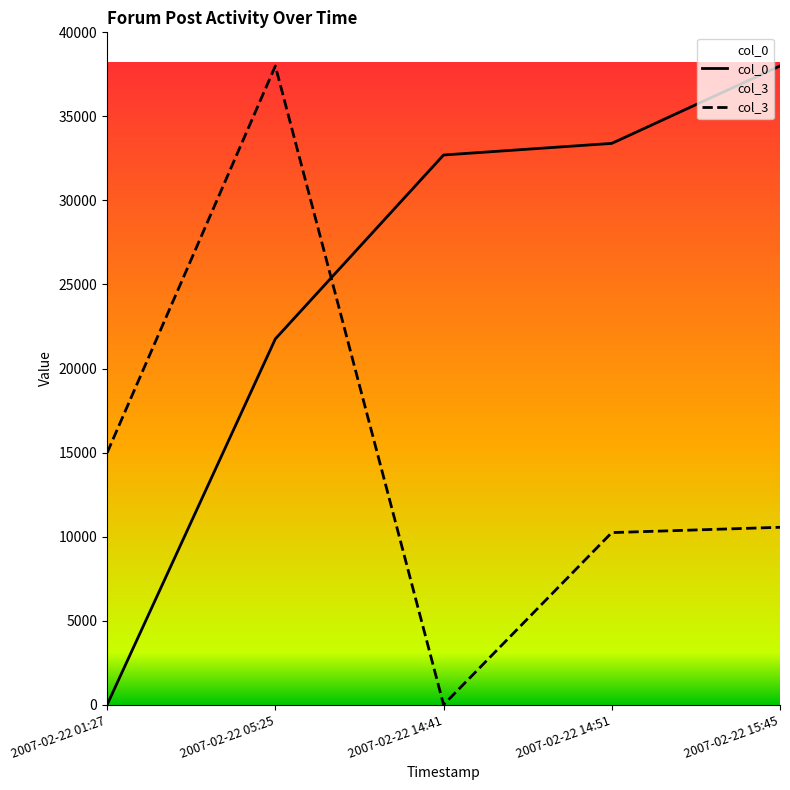

List the series in order of their overall mean, lowest first.

col_3, col_0